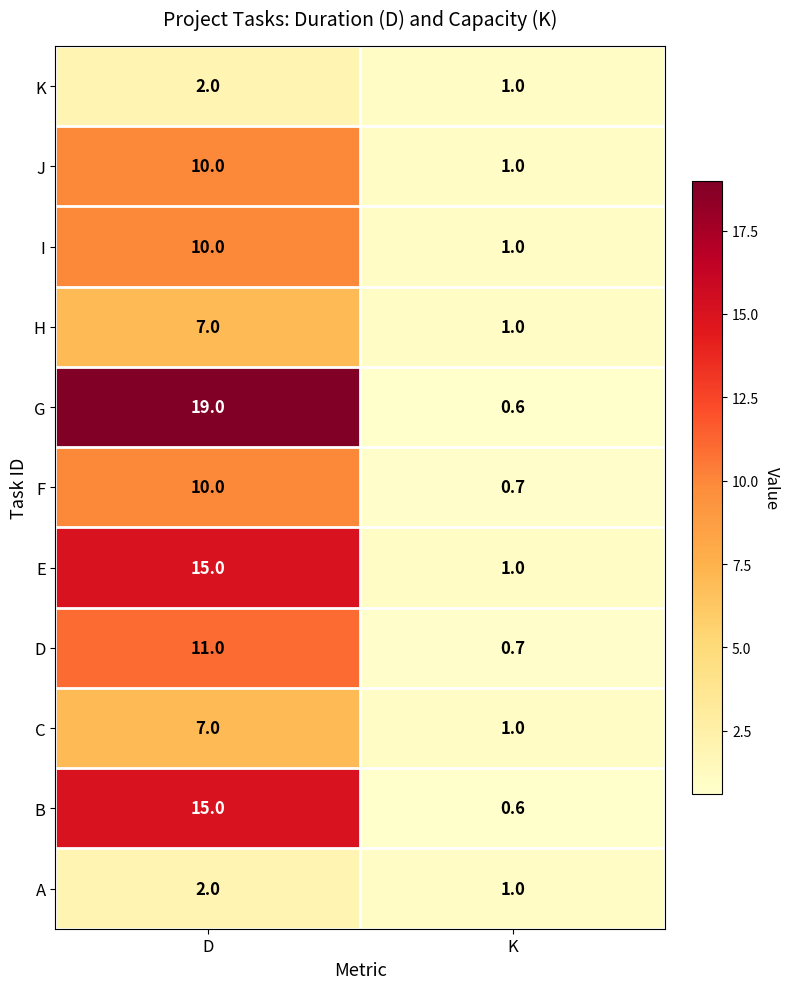

Which series changed the most between D and K?

G